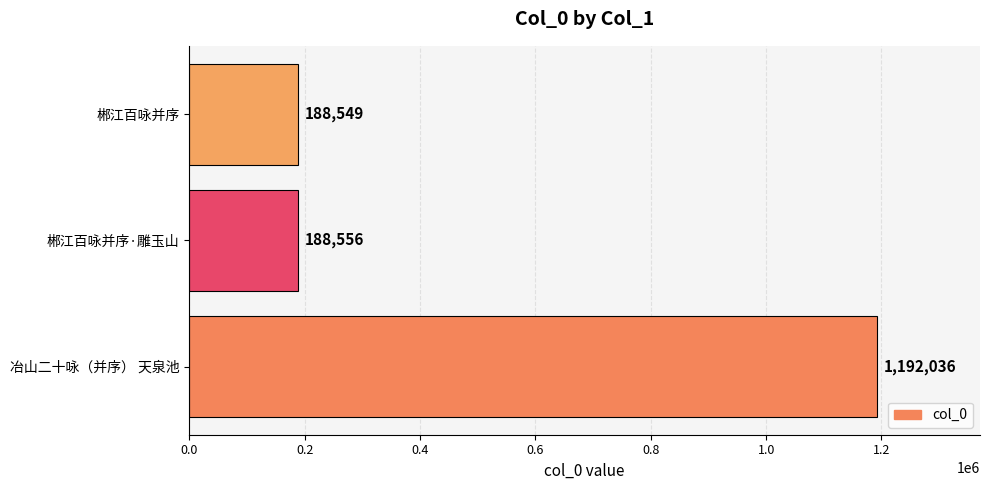

Is it true that the value at 郴江百咏并序·雕玉山 is 300742?

False